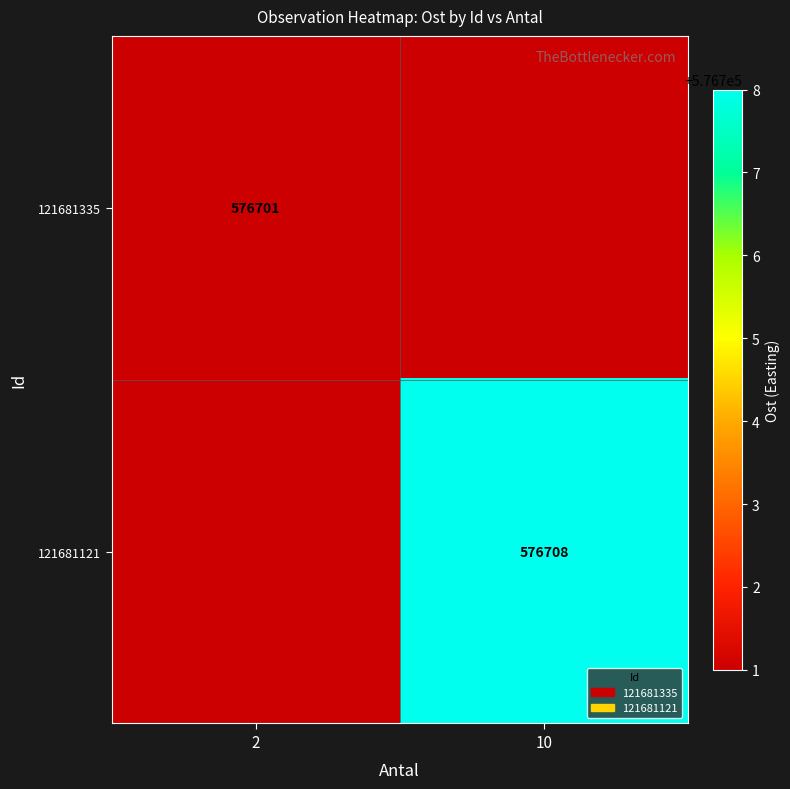

The 121681121 series shows 576708 at 10. True or false?

True